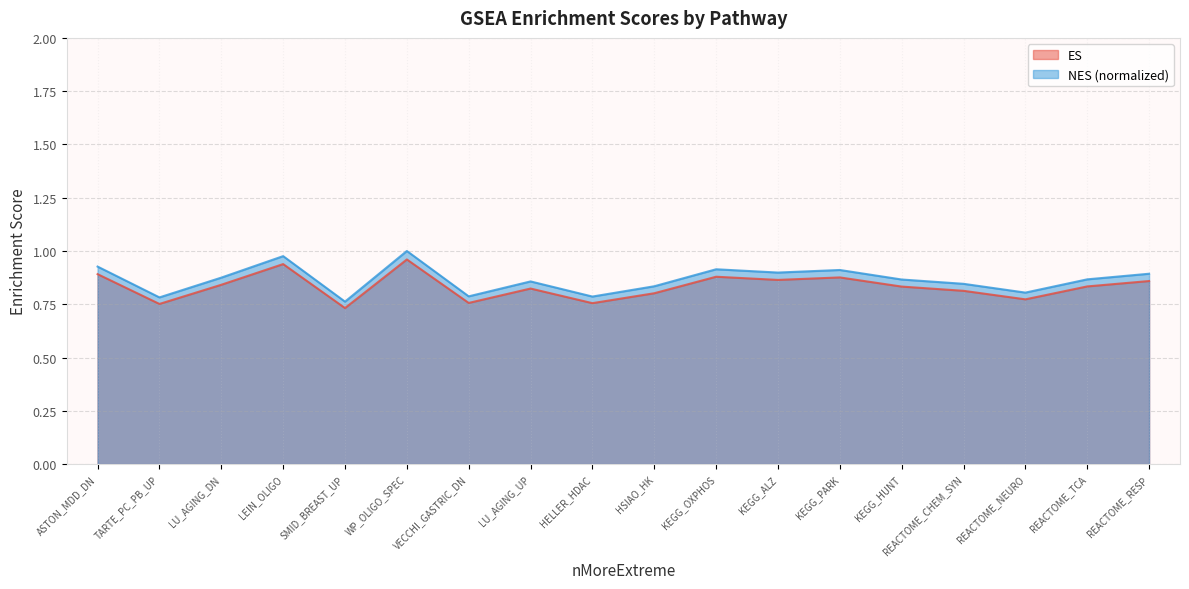

The value of ES at ASTON_MDD_DN is 1.4. True or false?

False